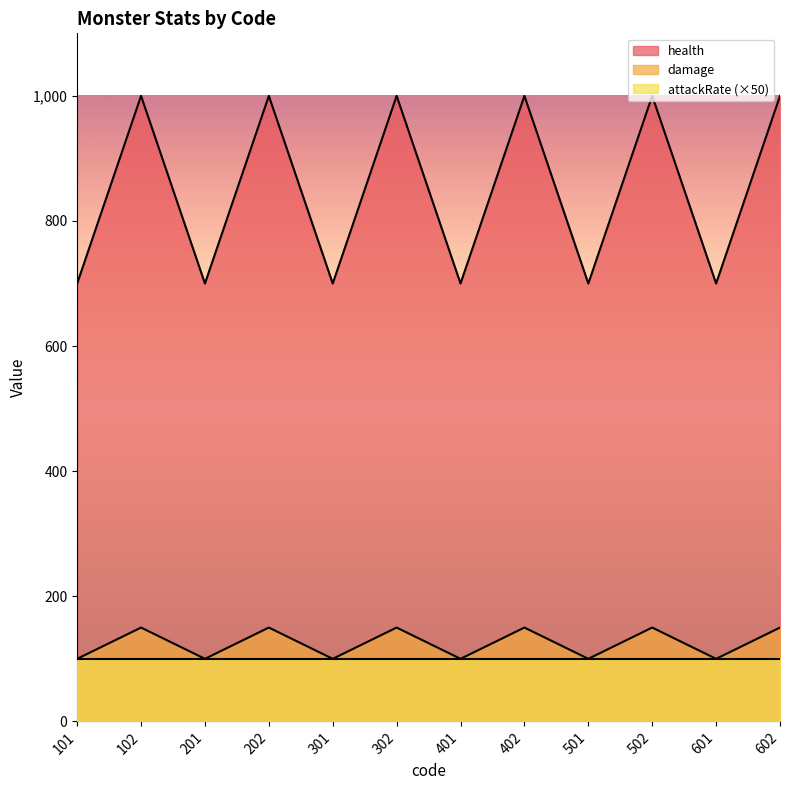

Rank the series by their maximum value, from lowest to highest.

attackRate (×50), damage, health